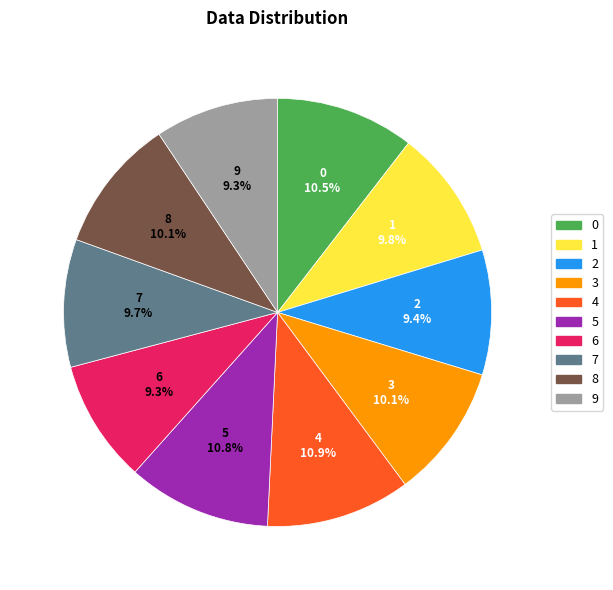

Approximately how many times larger is the value at 0 compared to 7?

1.1